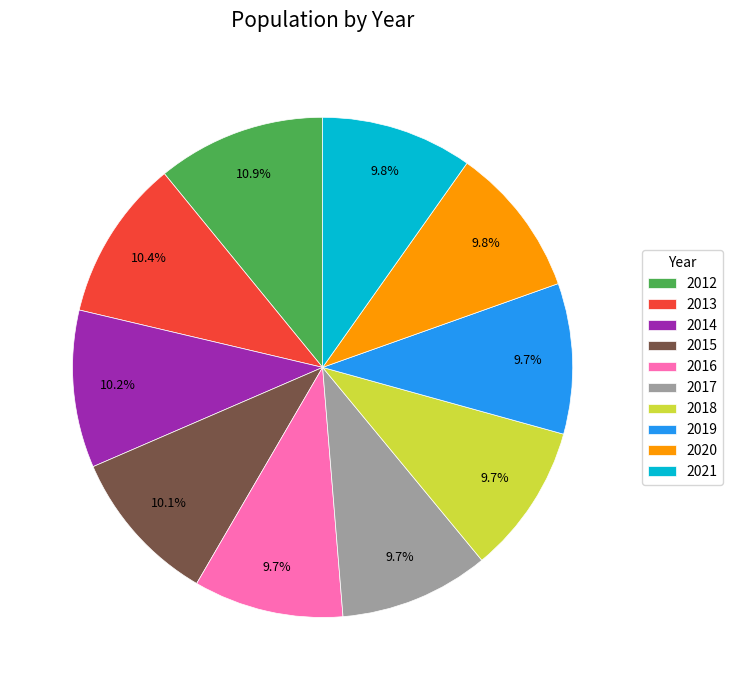

Is it true that 2018 is 10% of the pie?

True